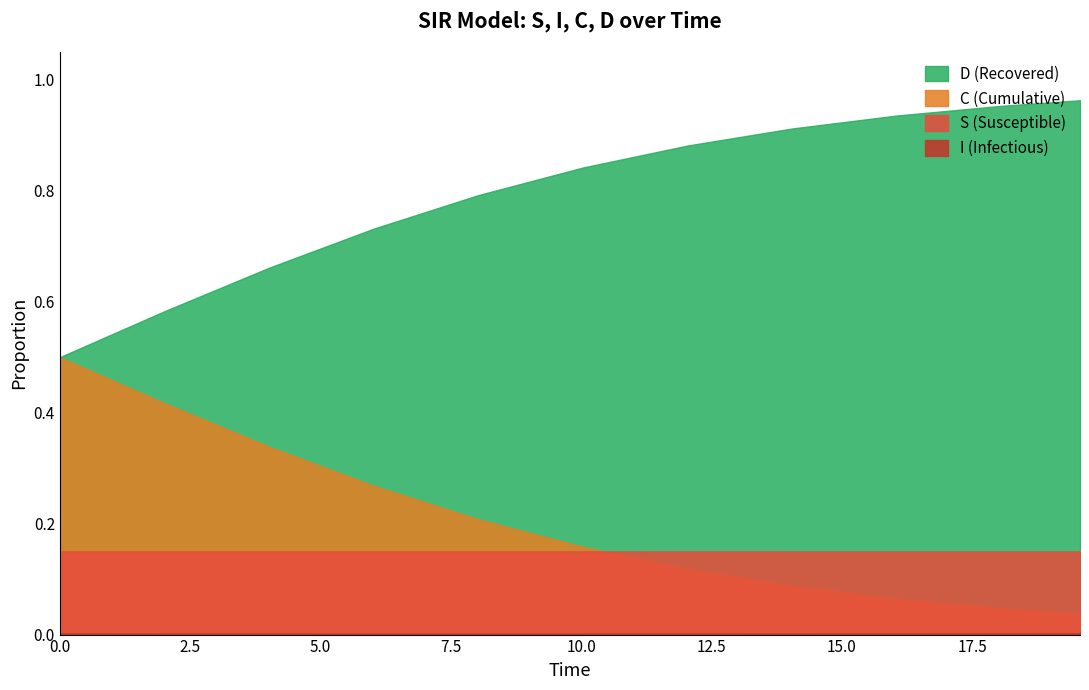

Is the value of I at 2.0066889632107023 greater than the value of C at 16.05351170568562?

No